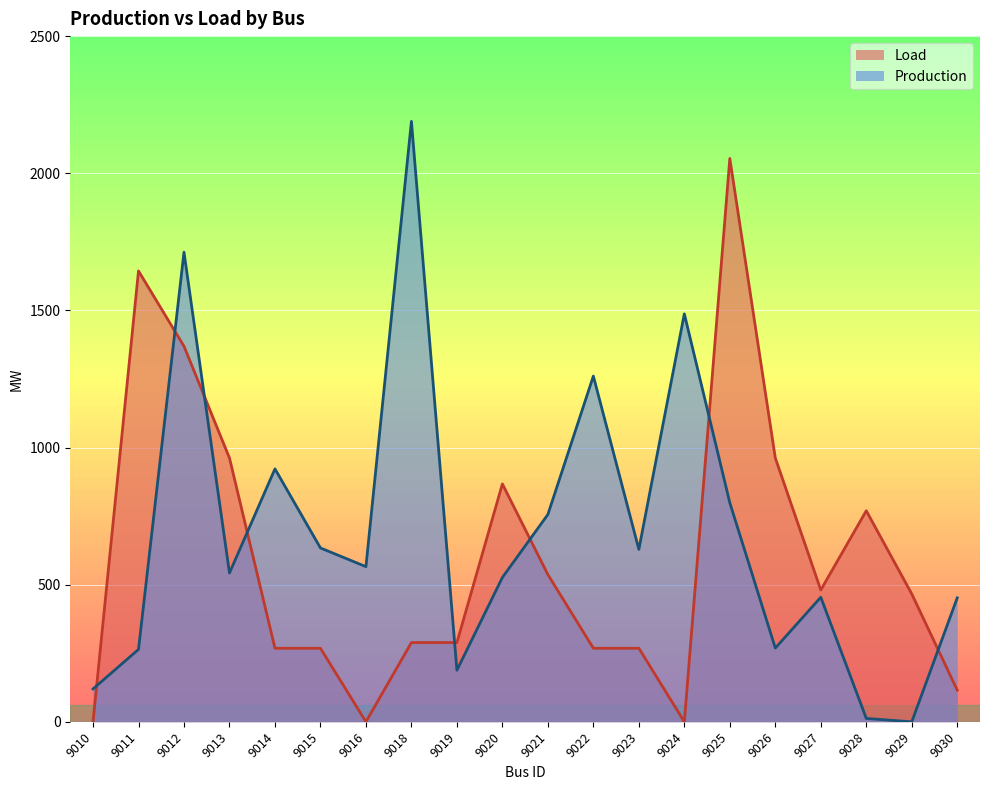

Is the value of Load at 9020 greater than the value of Production at 9022?

No